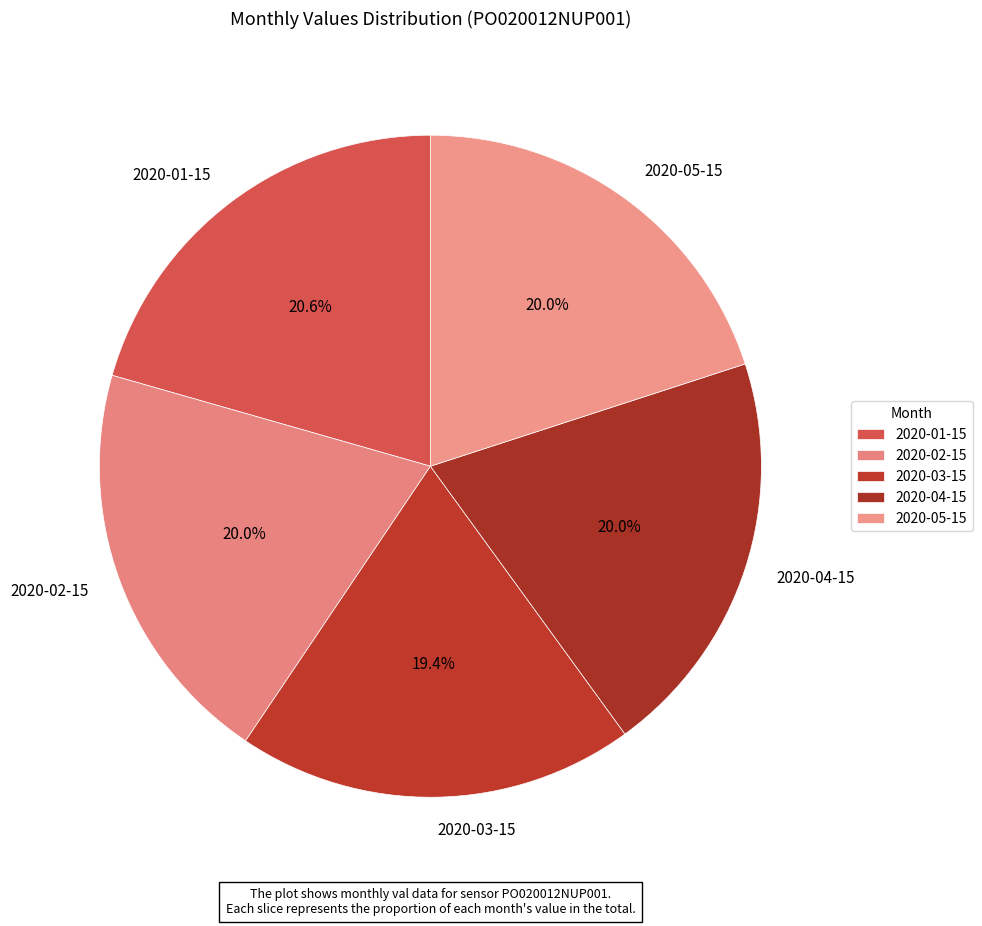

Approximately how many times larger is the value at 2020-05-15 compared to 2020-03-15?

1.0